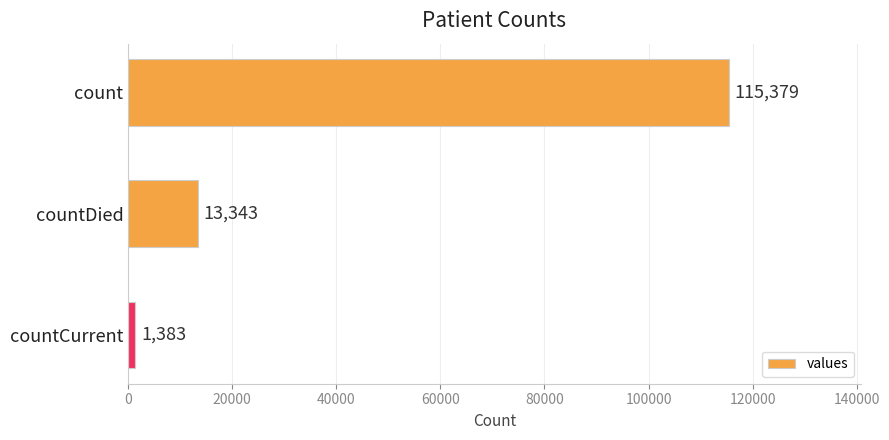

Reading top to bottom, what are all the values shown in this chart?

115379	13343	1383